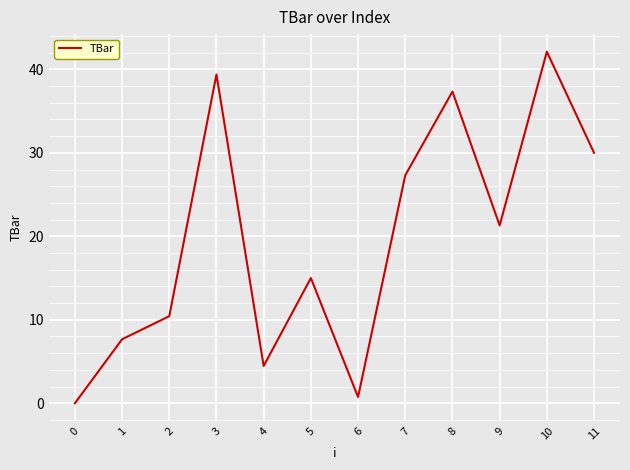

Reading left to right, transcribe all the data shown in this chart.

0.0	7.7	10.4	39.4	4.5	15.0	0.8	27.3	37.3	21.3	42.1	30.0